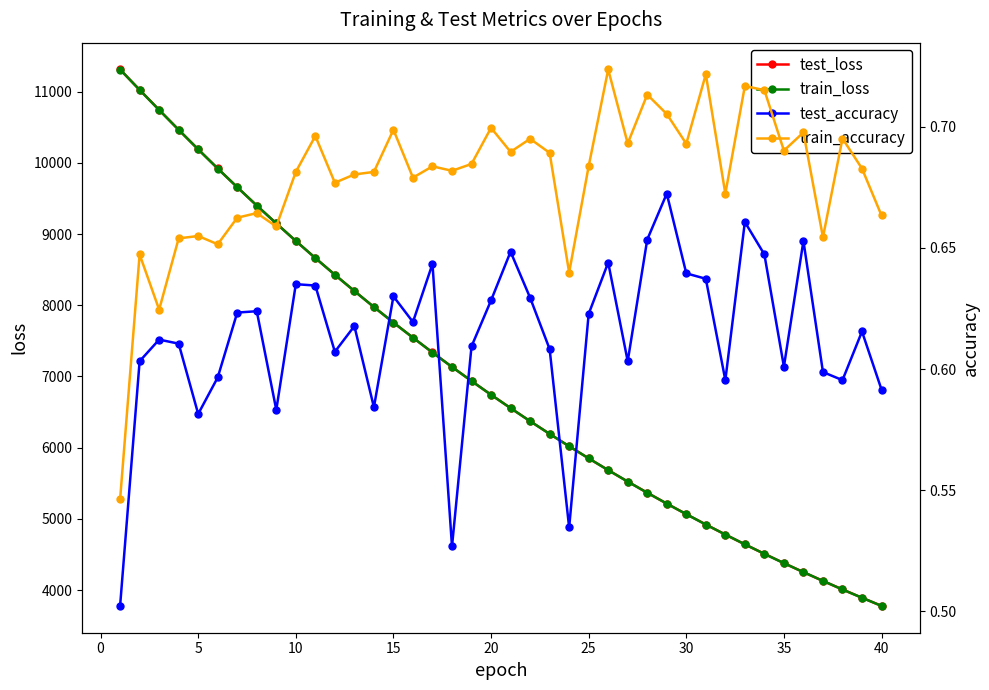

What is the maximum value for test_loss?

11310.5